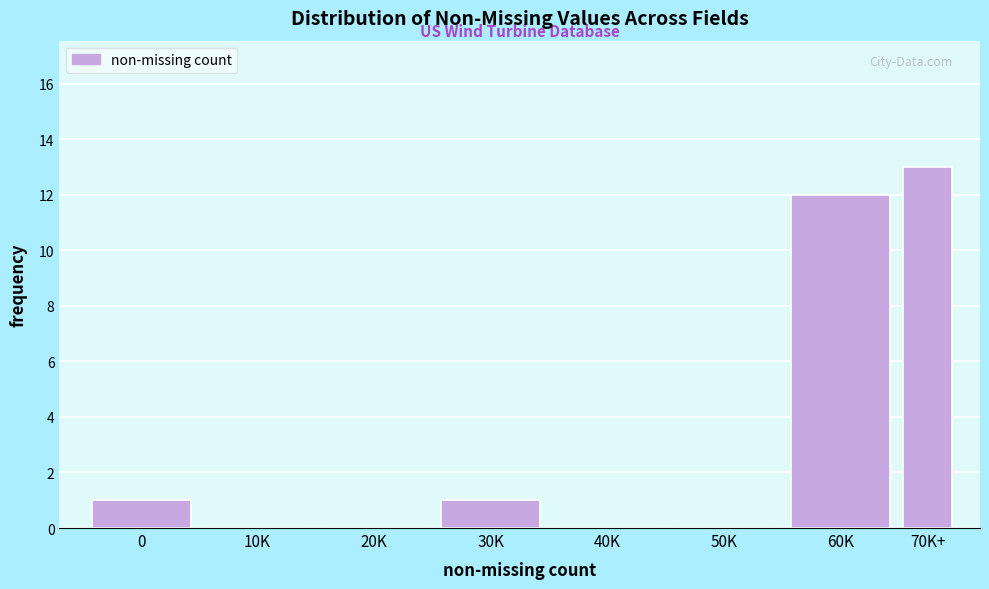

Reading left to right, what are all the values shown in this chart?

0=1	10K=0	20K=0	30K=1	40K=0	50K=0	60K=12	70K+=13